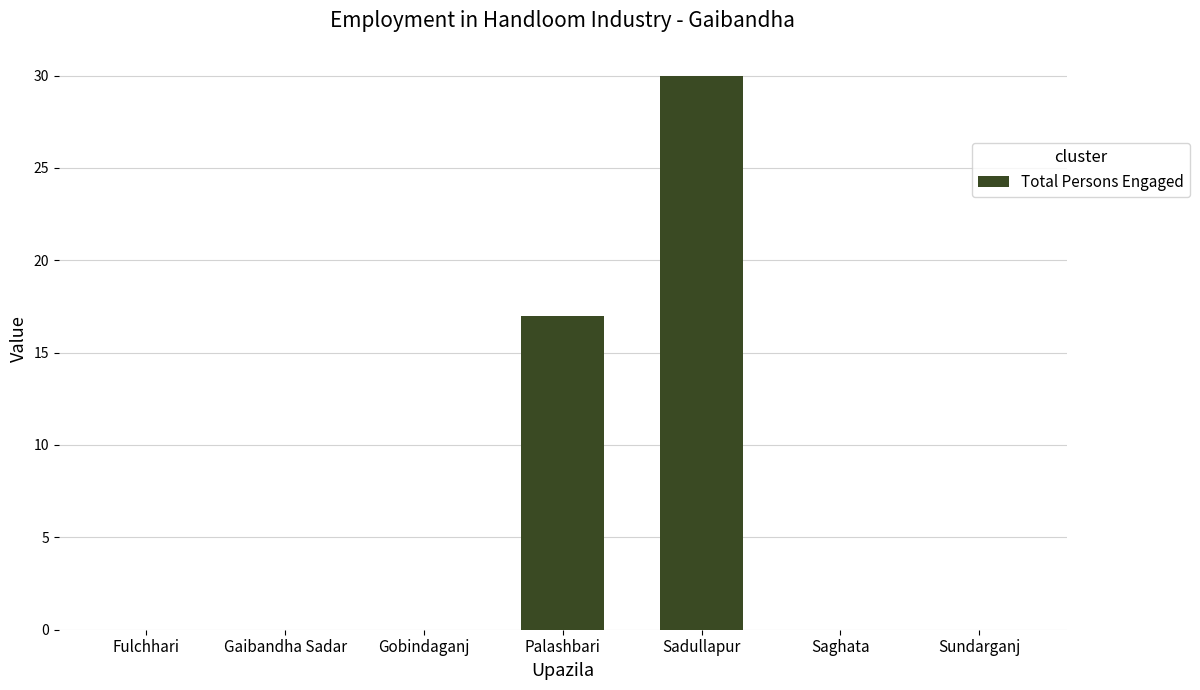

The value at Palashbari is 29. True or false?

False